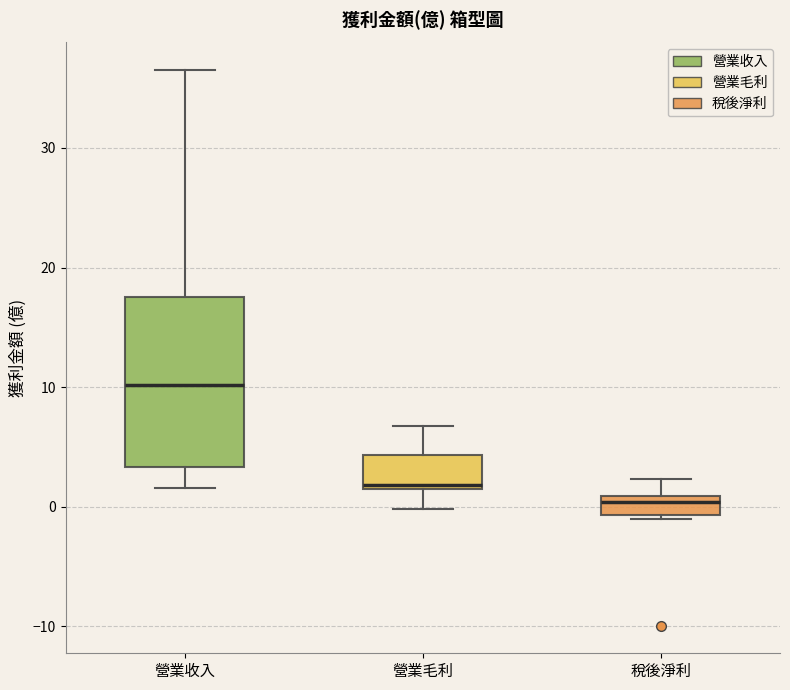

Where does the upper whisker of the box for 稅後淨利 end on the y-axis? The values are not printed on the chart, so give them approximately, as read against the axis.

2